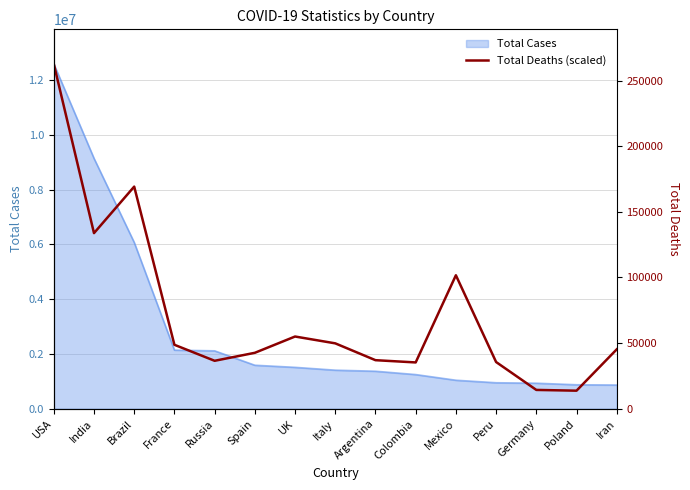

Reading left to right, list all the values displayed in this chart.

12590220.0	6410966.8	8108634.4	2335443.1	1751151.0	2042482.4	2636982.3	2387728.5	1773292.0	1691102.0	4872743.1	1705862.6	687760.5	660108.2	2168810.6